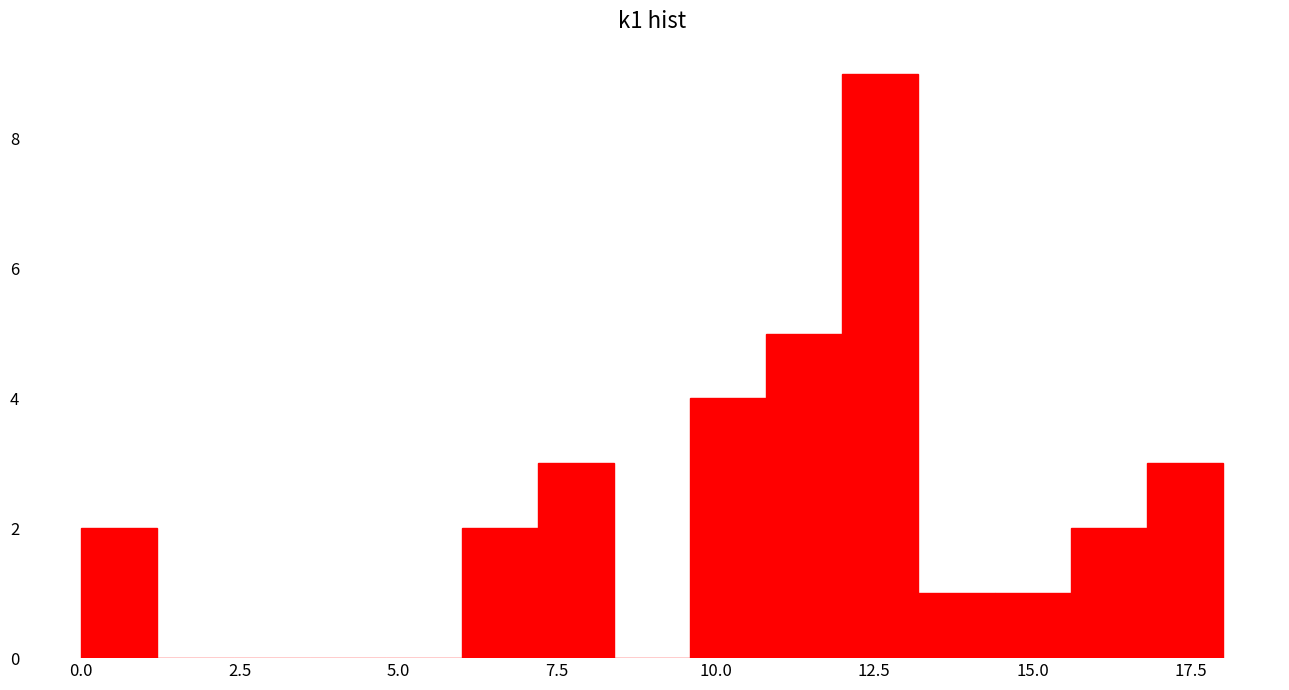

Read against the x-axis, roughly where is the centre of the tallest bar?

12.5